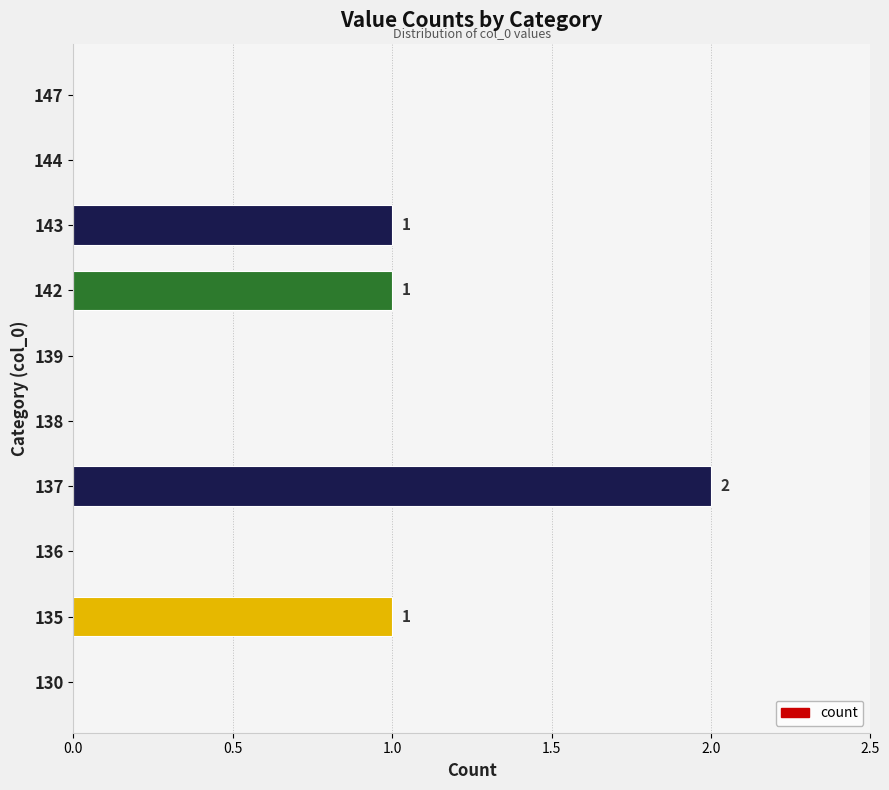

What is the change in value from 138 to 142?

+1